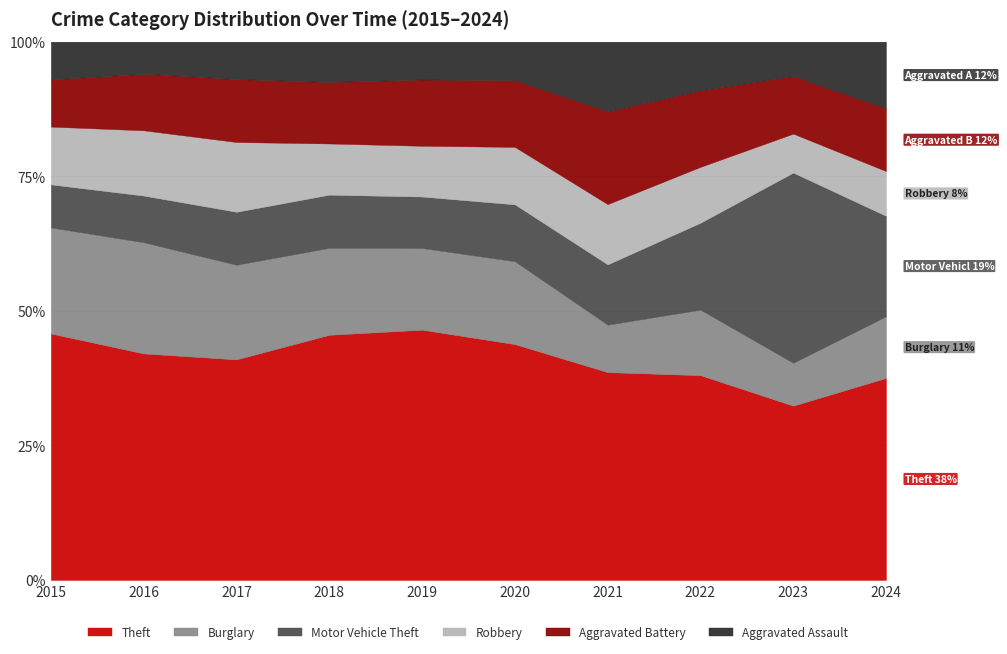

Is the value of Burglary at 2022 greater than the value of Robbery at 2016?

Yes